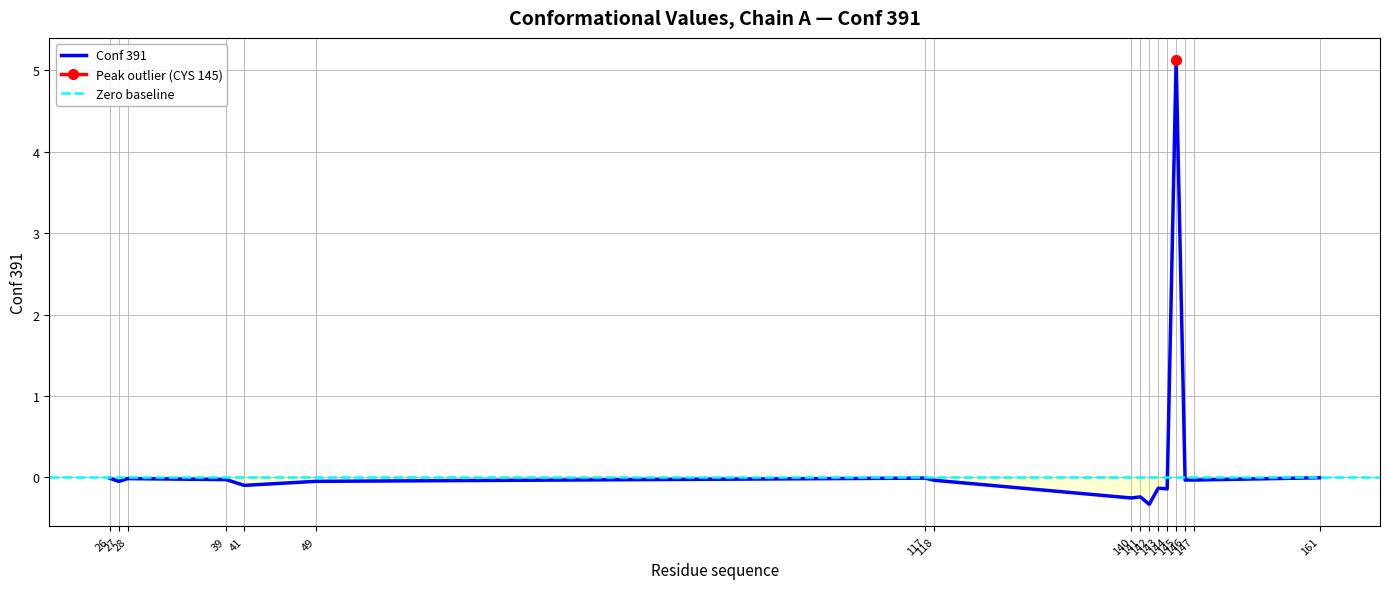

Between 49 and 141, which is larger?

49